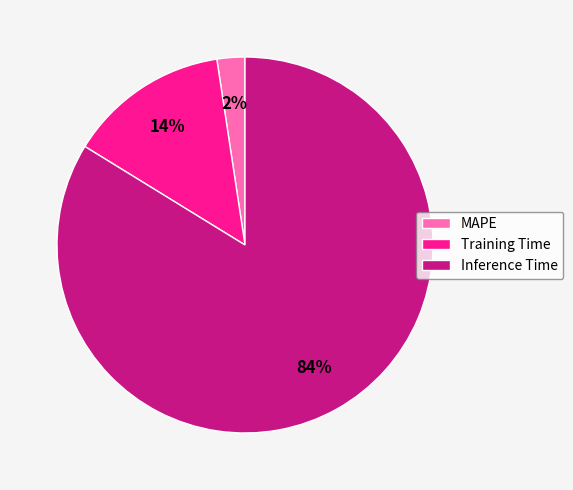

The Inference Time slice represents 84% of the pie. True or false?

True